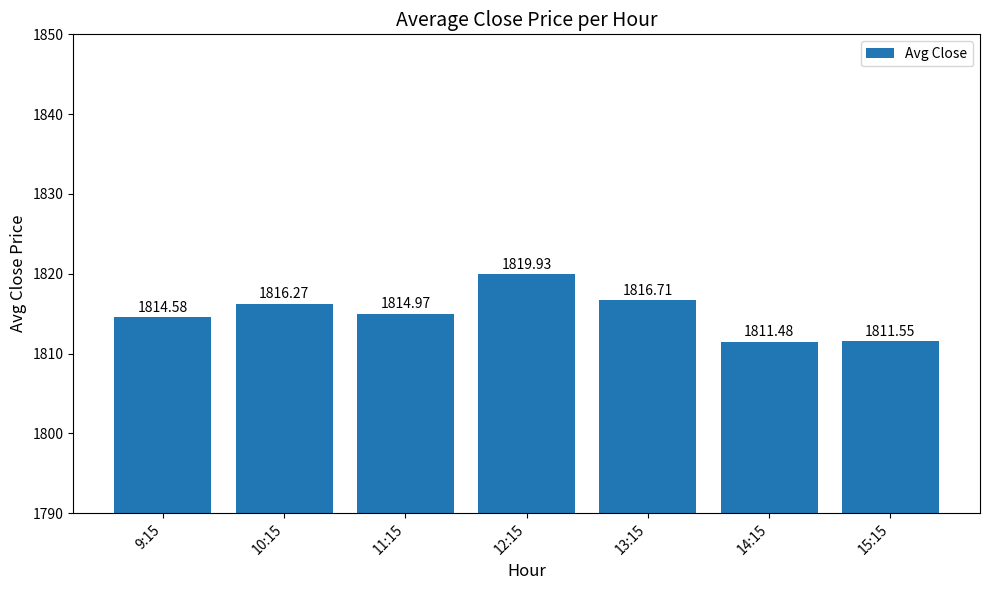

Rank the categories by value from highest to lowest.

12:15, 13:15, 10:15, 11:15, 9:15, 15:15, 14:15